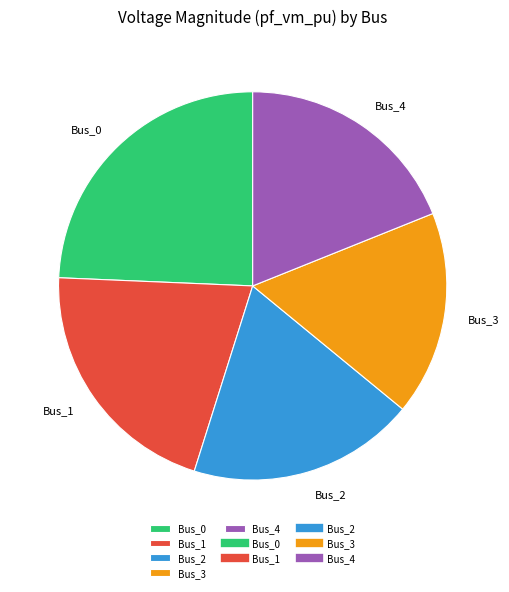

What is the largest slice in the pie chart?

Bus_0